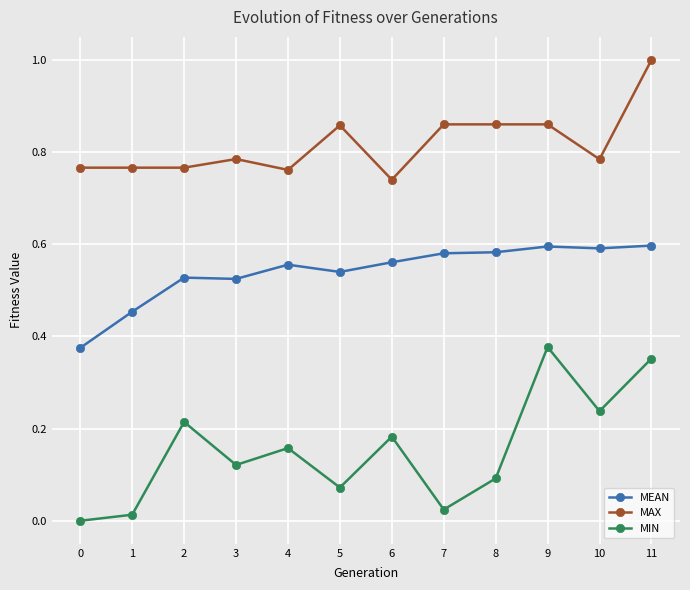

What are all the series names shown in the legend?

MEAN, MAX, MIN